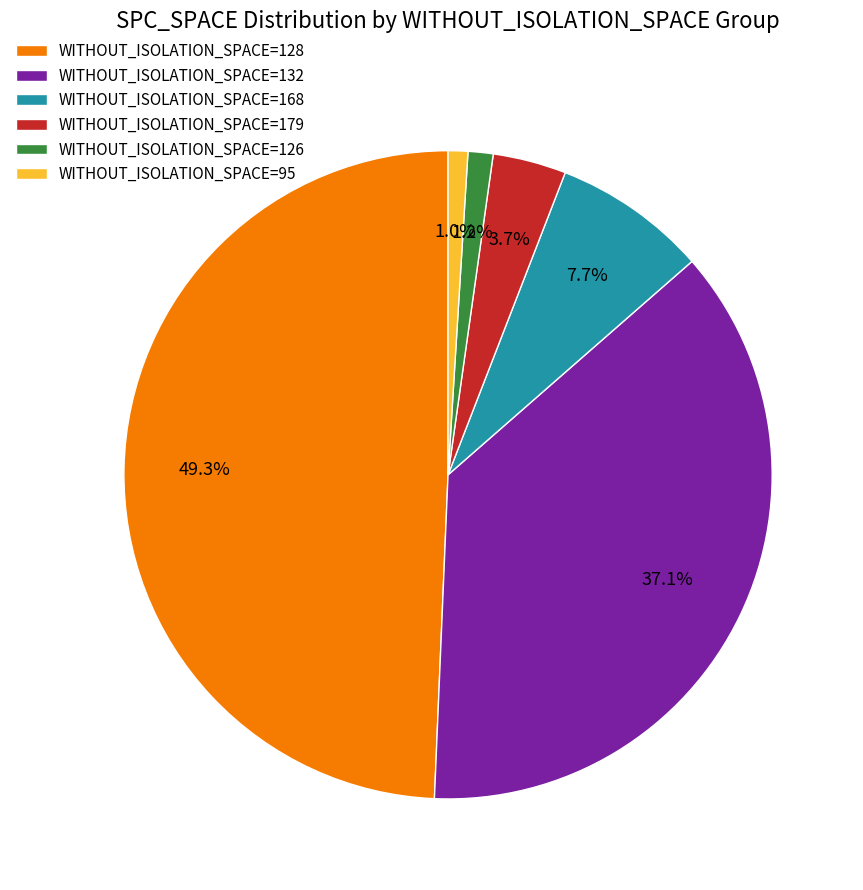

Approximately how many times larger is the value at WITHOUT_ISOLATION_SPACE=126 compared to WITHOUT_ISOLATION_SPACE=179?

0.3